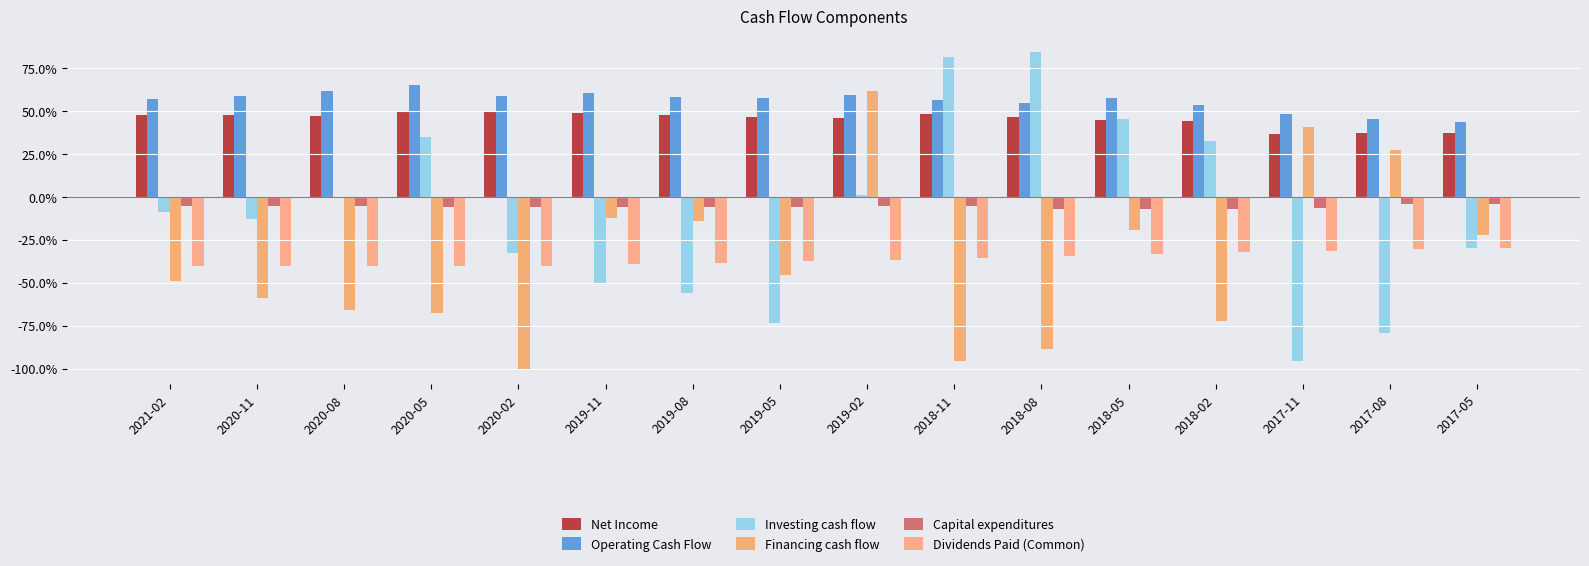

Does the chart contain stacked bars?

No